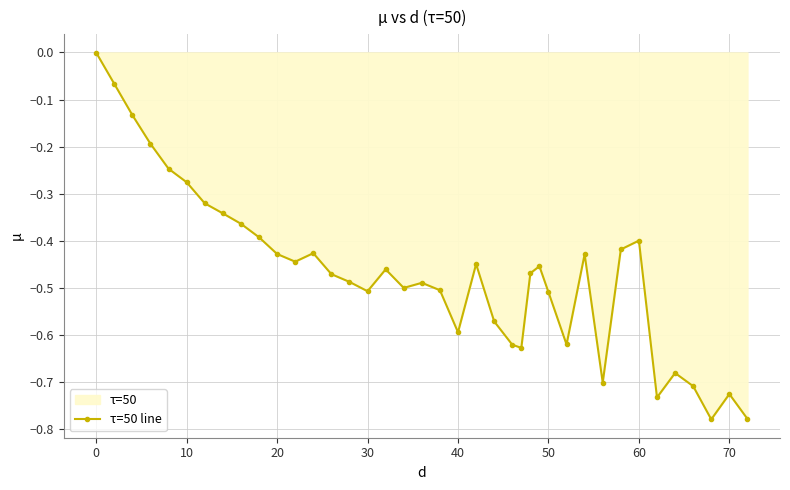

True or false: there are more than 0 points higher than both neighbors.

True